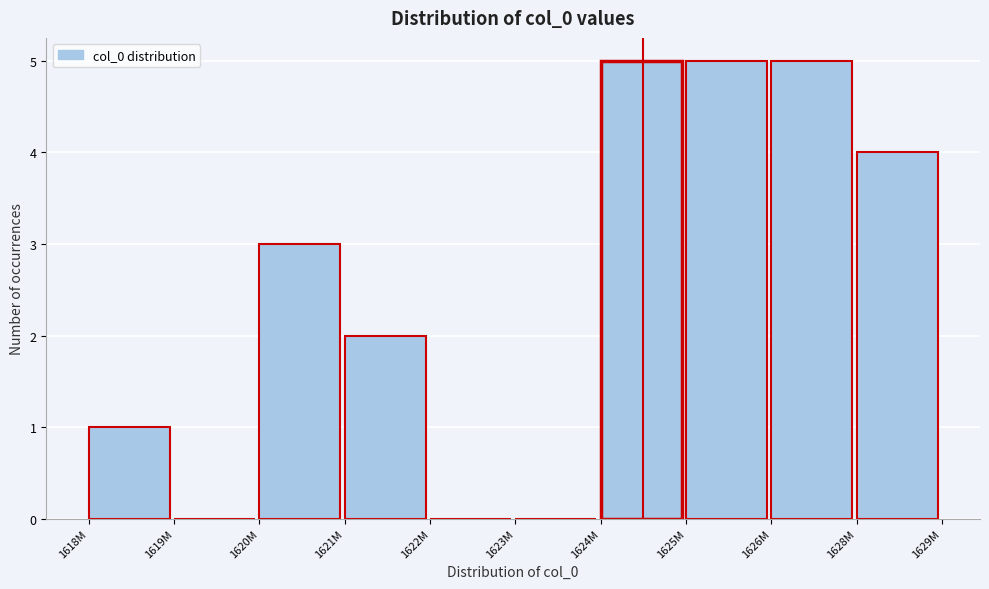

Reading right to left, list all the values displayed in this chart.

1628M=4	1626M=5	1625M=5	1624M=5	1623M=0	1622M=0	1621M=2	1620M=3	1619M=0	1618M=1